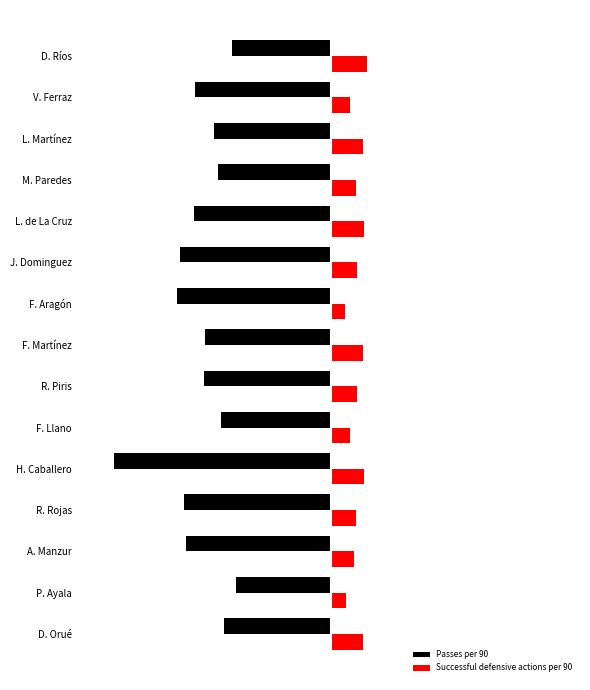

What are all the series names shown in the legend?

Passes per 90, Successful defensive actions per 90